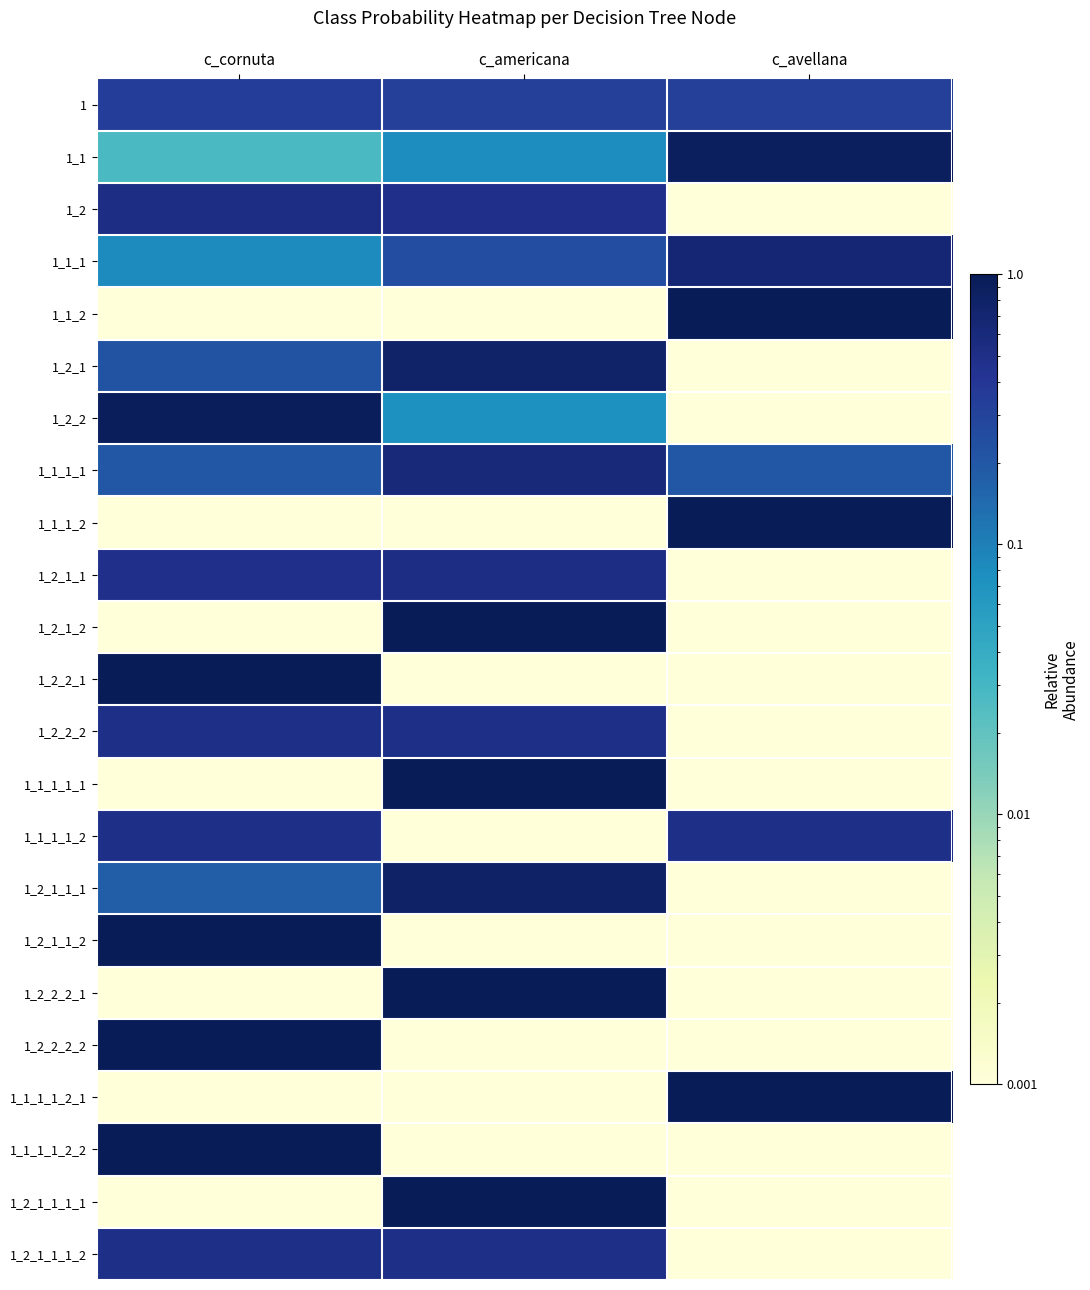

At how many categories does at least one series exceed 0?

3